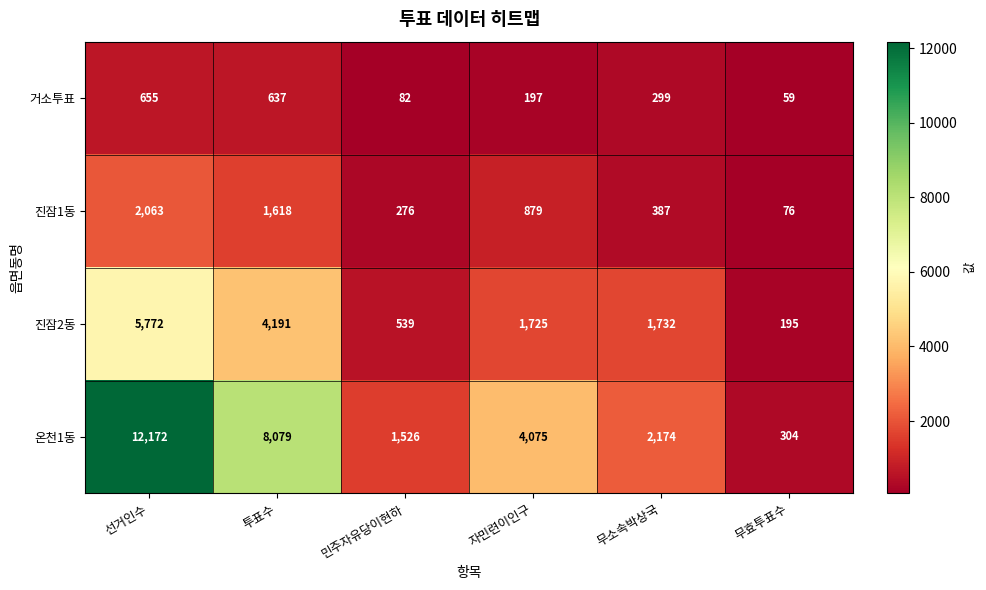

Reading left to right, extract all data points from this chart.

거소투표: 선거인수=655	투표수=637	민주자유당이현하=82	자민련이인구=197	무소속박상국=299	무효투표수=59
진잠1동: 선거인수=2063	투표수=1618	민주자유당이현하=276	자민련이인구=879	무소속박상국=387	무효투표수=76
진잠2동: 선거인수=5772	투표수=4191	민주자유당이현하=539	자민련이인구=1725	무소속박상국=1732	무효투표수=195
온천1동: 선거인수=12172	투표수=8079	민주자유당이현하=1526	자민련이인구=4075	무소속박상국=2174	무효투표수=304